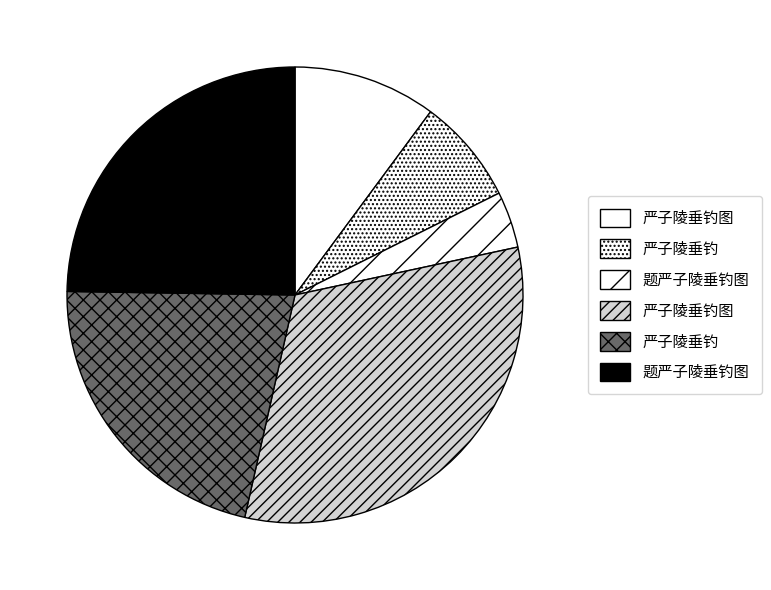

How many segments does this pie chart have?

6